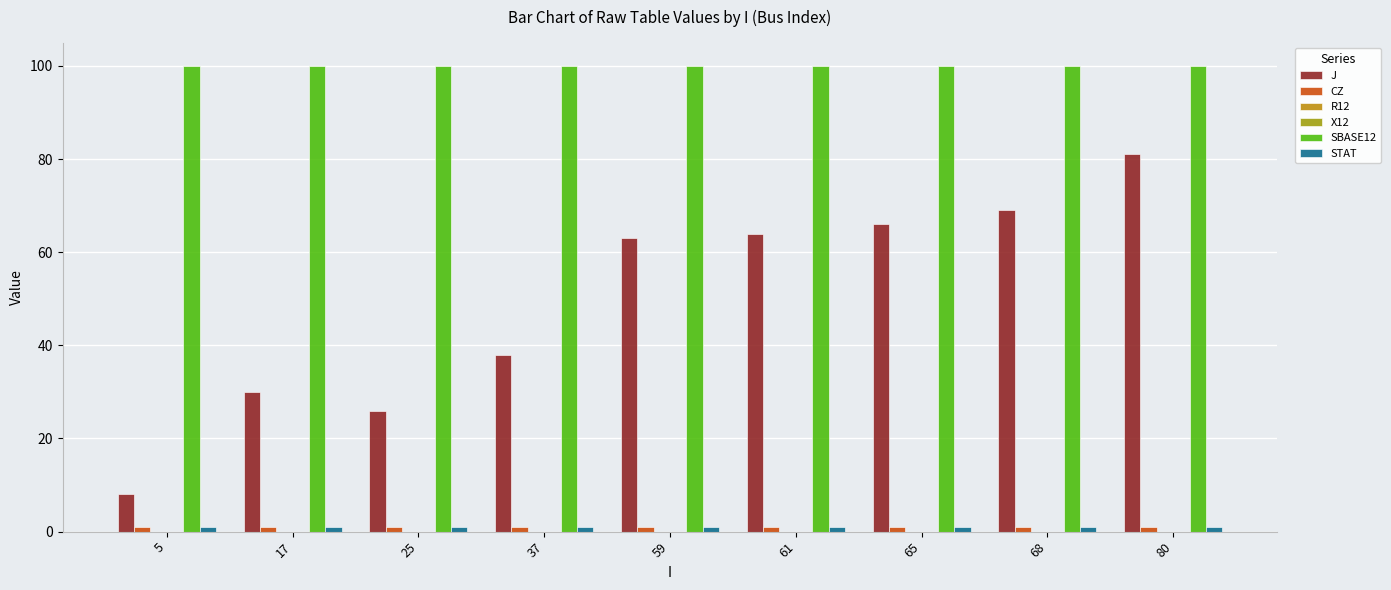

Count the number of categories in the chart.

9